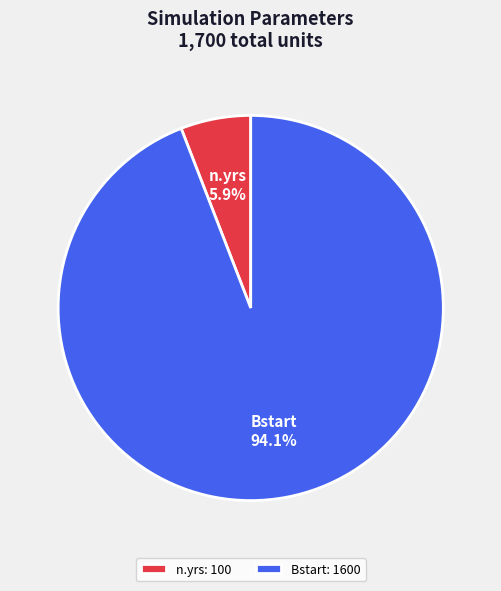

Rank the categories by value from highest to lowest.

Bstart, n.yrs